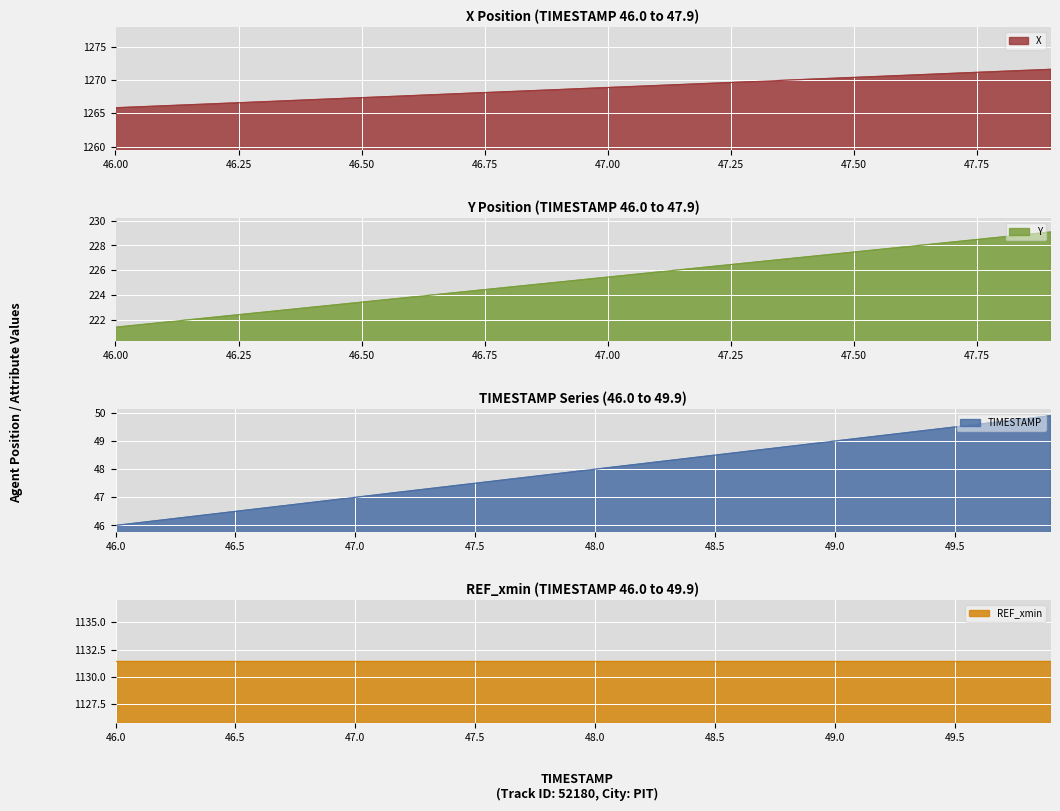

True or false: REF_xmin and Y intersect in this chart.

False